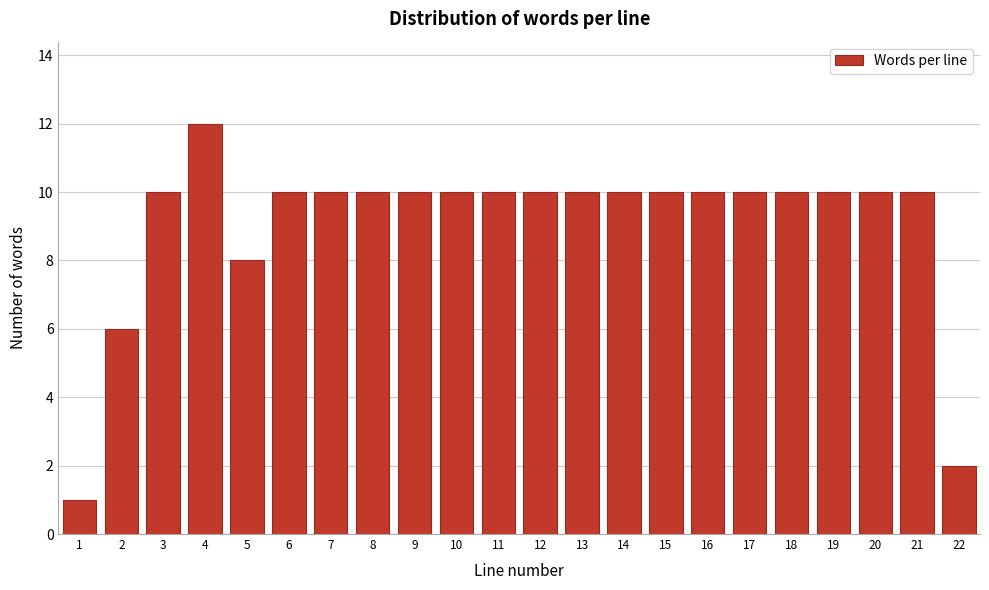

Reading left to right, list all the values displayed in this chart.

1=1	2=6	3=10	4=12	5=8	6=10	7=10	8=10	9=10	10=10	11=10	12=10	13=10	14=10	15=10	16=10	17=10	18=10	19=10	20=10	21=10	22=2